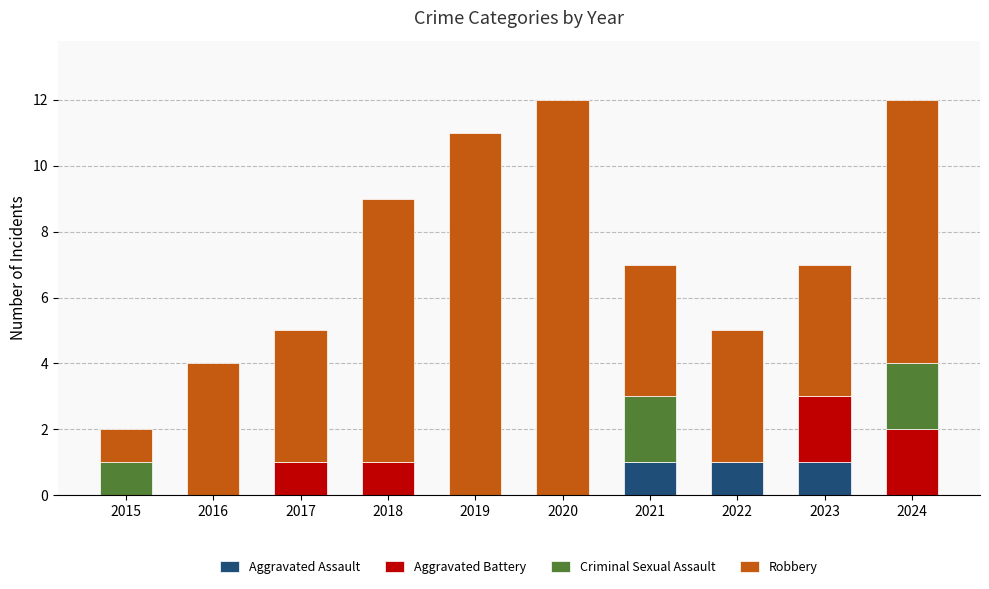

What is the total value across all series at 2020?

12